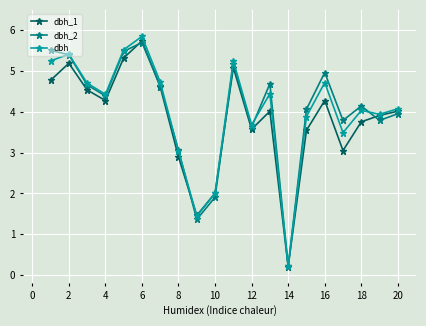

How many interior local valleys does the dbh series have?

6